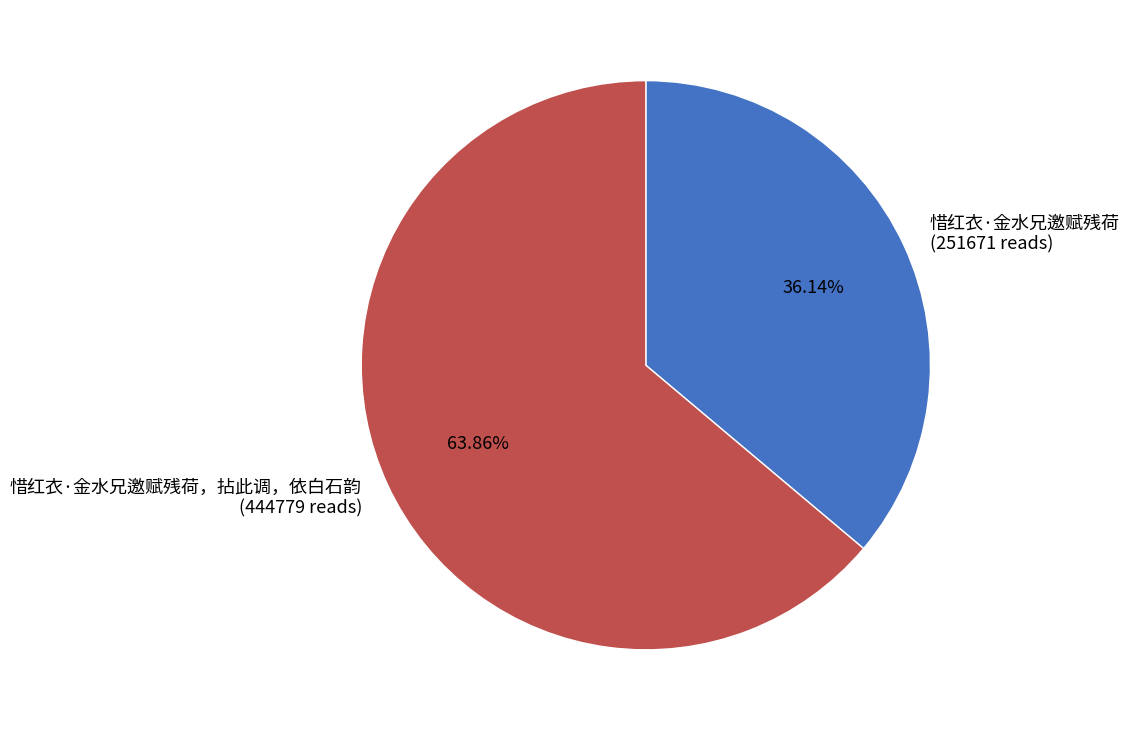

Rank the categories by value from lowest to highest.

惜红衣·金水兄邀赋残荷 (251671 reads), 惜红衣·金水兄邀赋残荷，拈此调，依白石韵 (444779 reads)